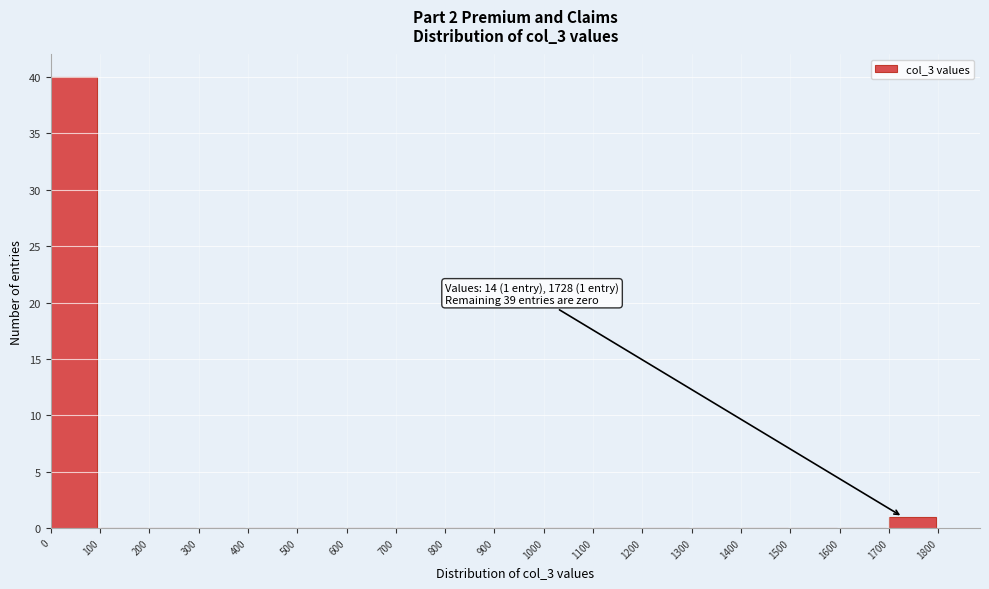

Which range on the x-axis has the tallest bar?

0 to 100